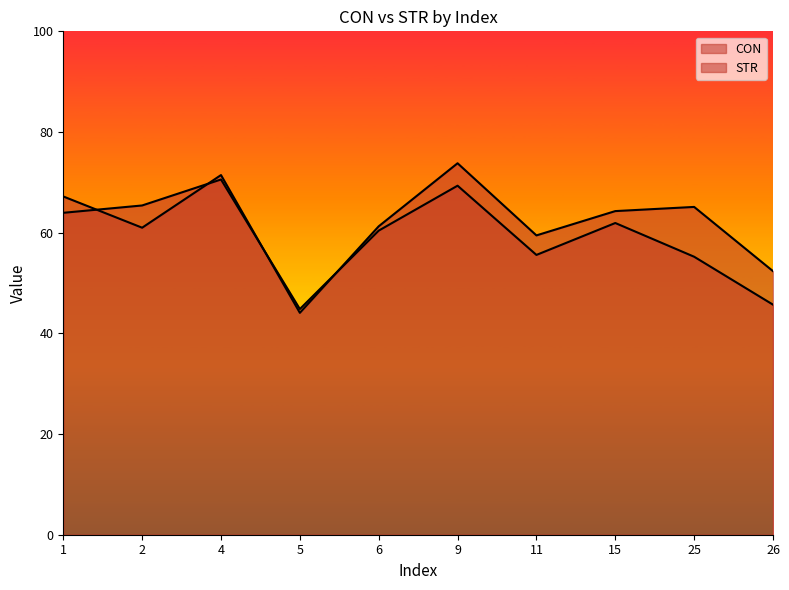

Reading left to right, what are all the values shown in this chart?

CON: 64.0	65.4	70.6	44.8	60.4	69.3	55.6	61.9	55.2	45.7
STR: 67.2	61.0	71.4	44.1	61.3	73.8	59.5	64.3	65.1	52.4